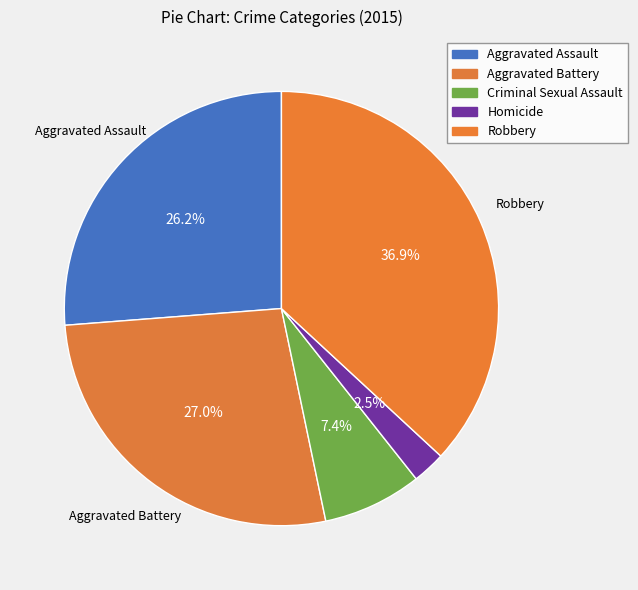

To the nearest percent, what is the difference between the largest and smallest slice percentages?

34%